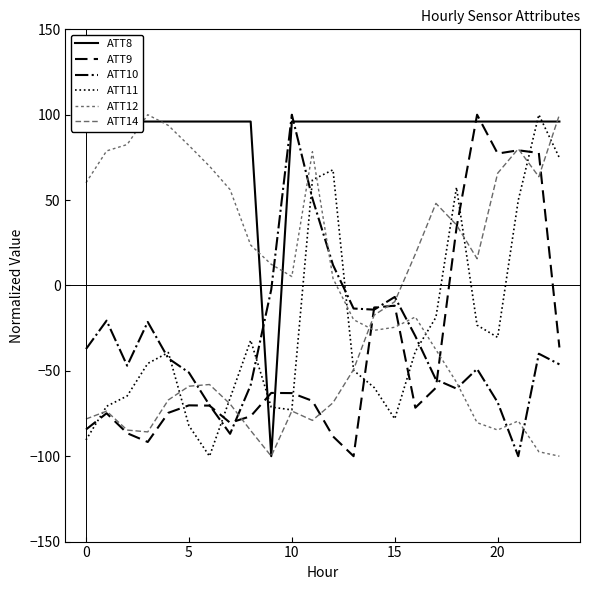

How many values in ATT12 are below zero?

11